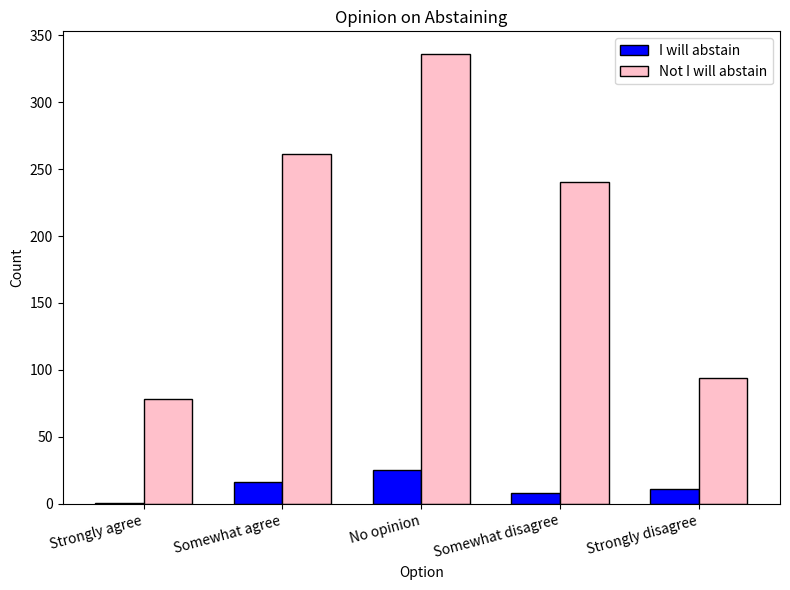

What is the sum of the I will abstain values at Somewhat agree and No opinion?

41